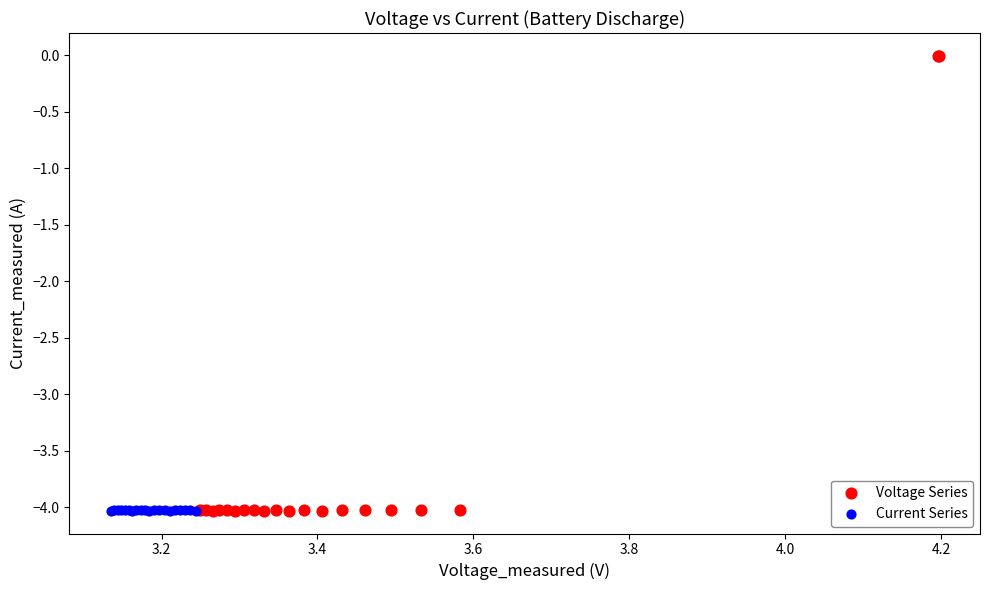

Which series contains the highest Y value?

Voltage Series